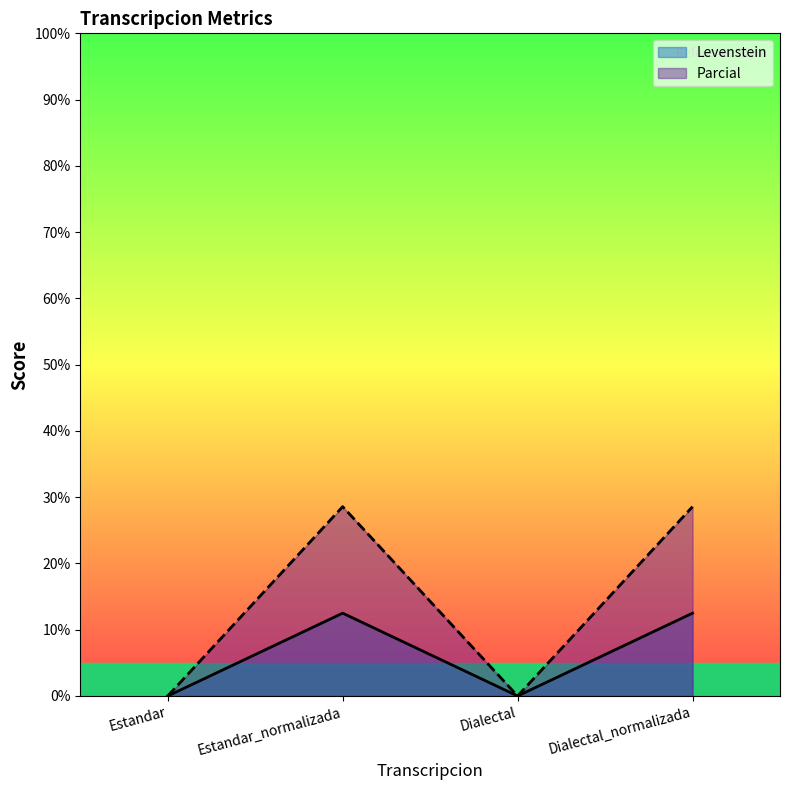

What is the difference between the second highest and minimum values in the Levenstein series?

12.5